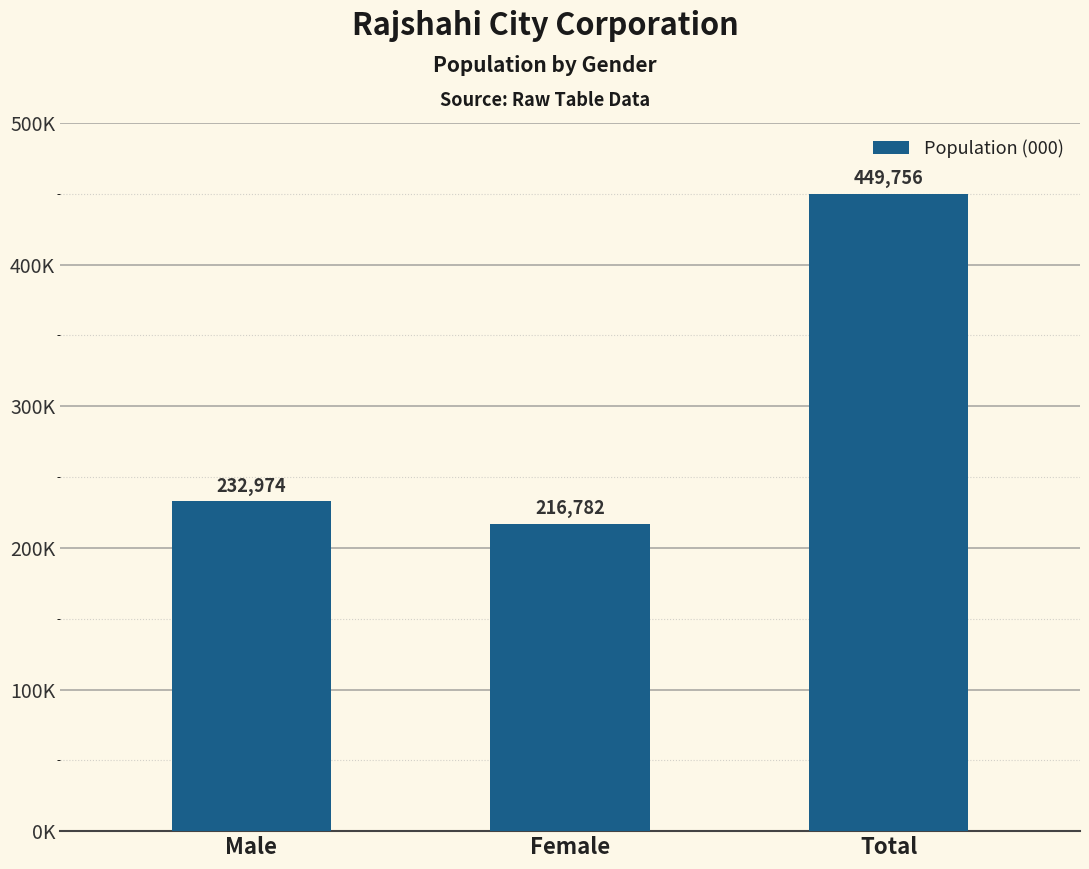

What position from the right is Male?

3